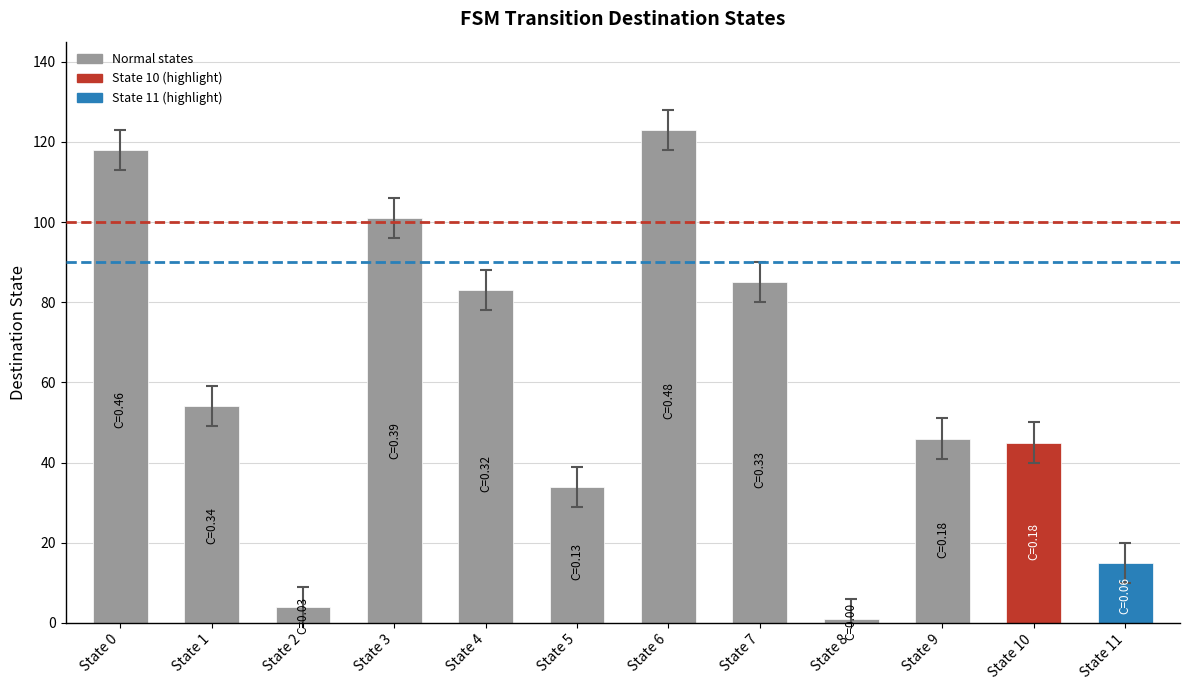

How many data points does each series have?

12